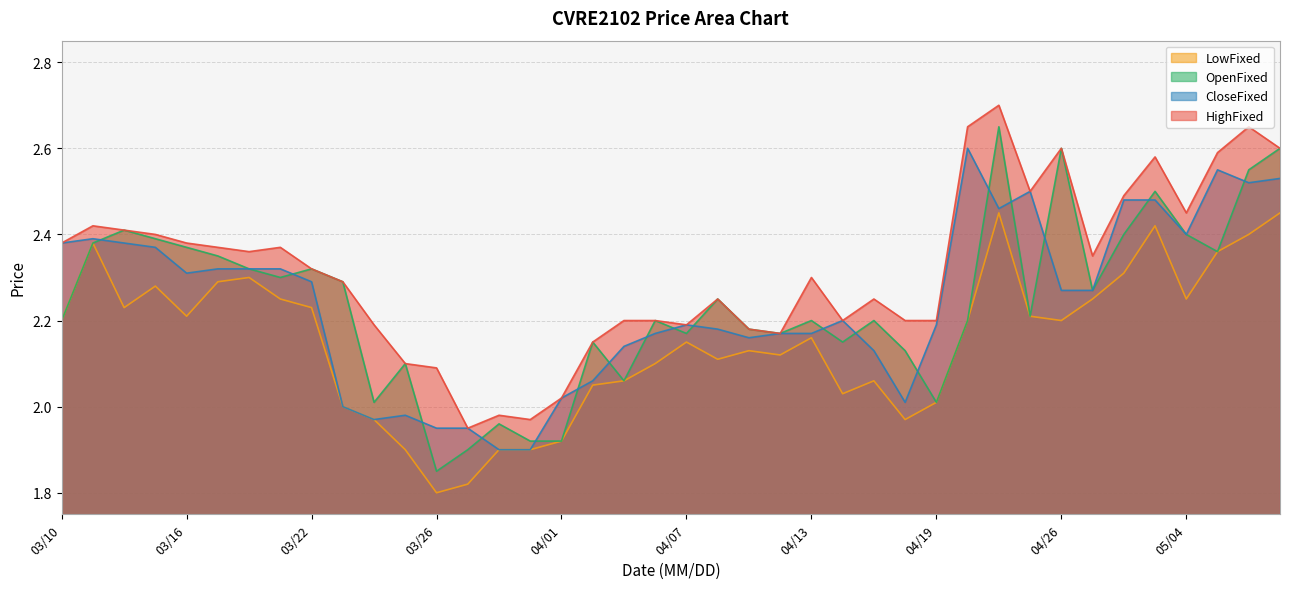

True or false: HighFixed has a value of 2.2 at 20210419.

True